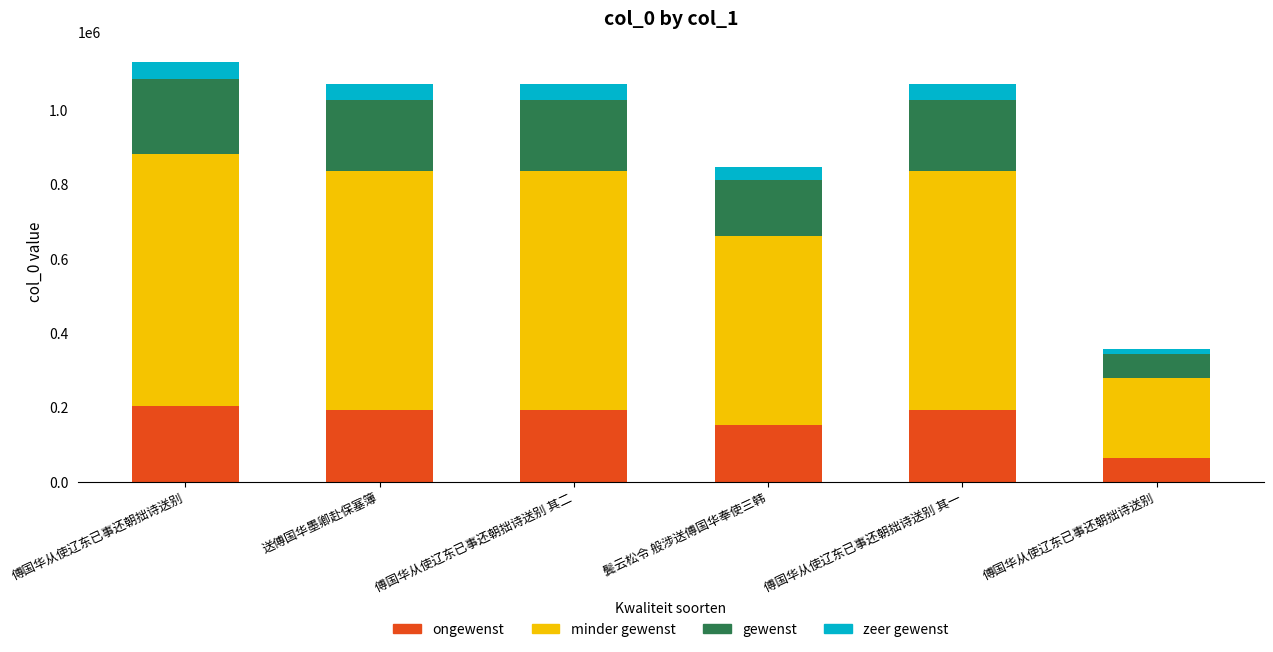

How many distinct data groups are displayed?

4